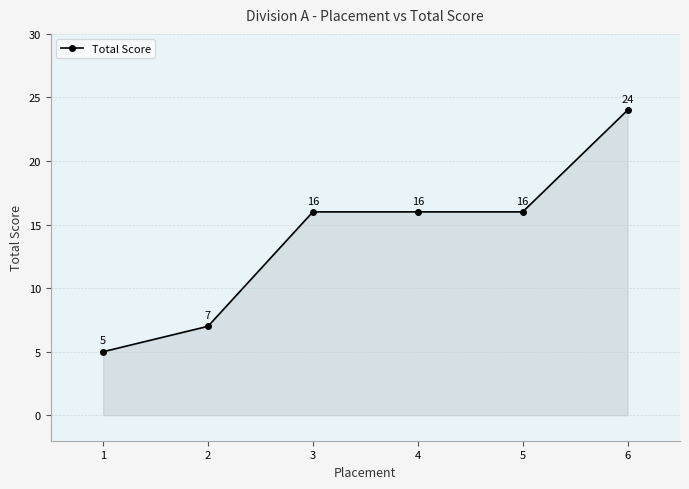

Which has a higher value, 5 or 1?

5